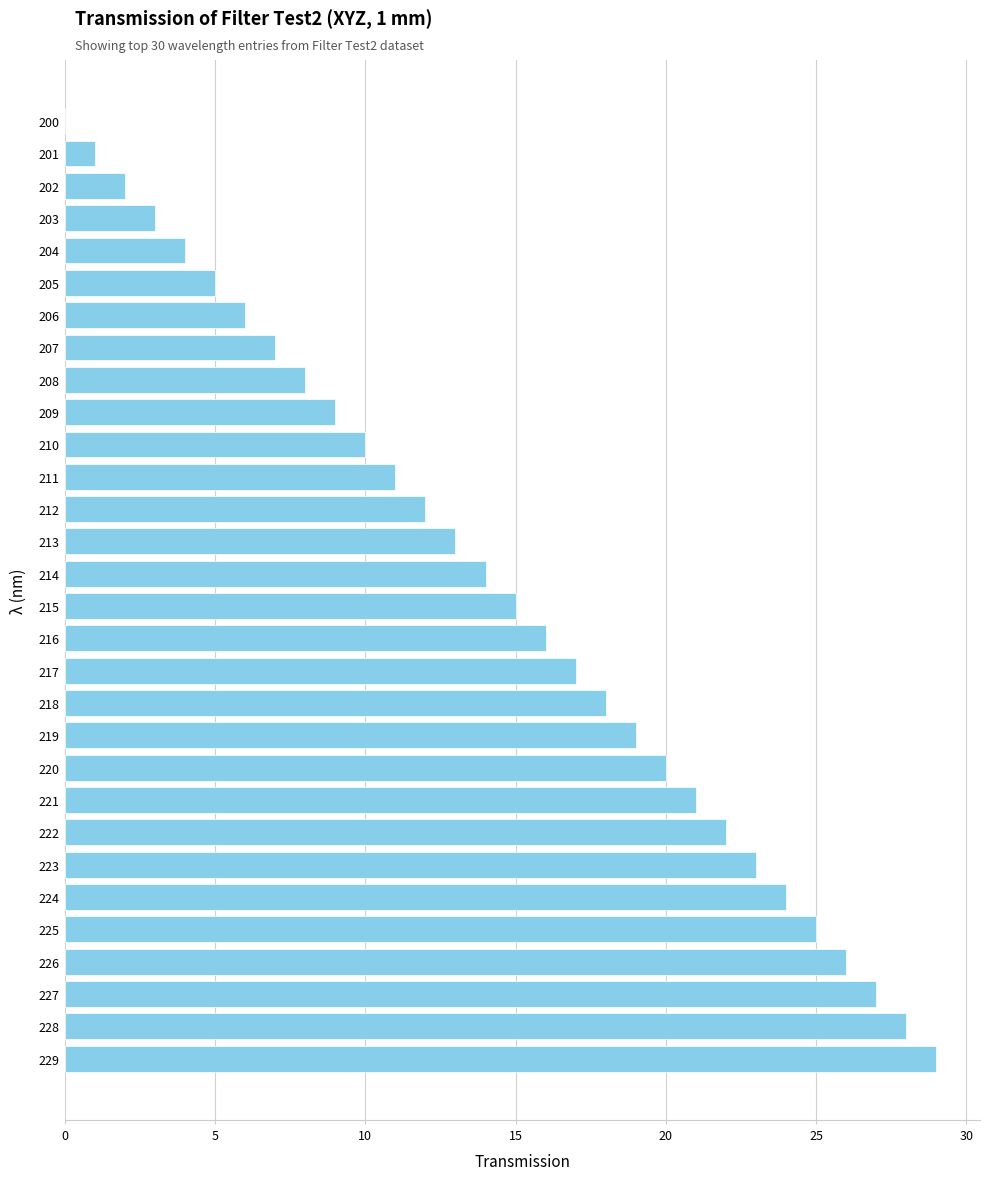

What is the change in value from 217 to 201?

-16